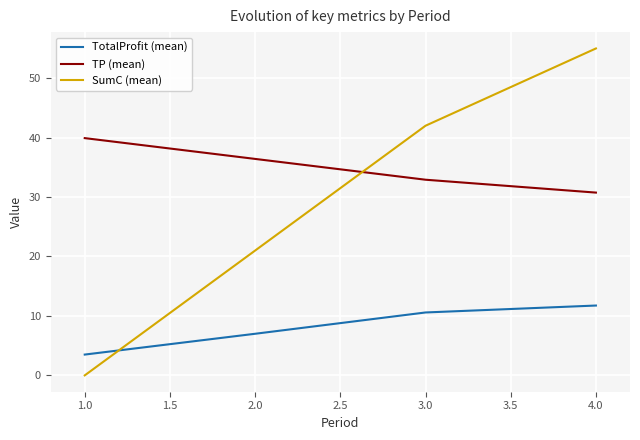

Which series has the widest spread of values?

SumC (mean)